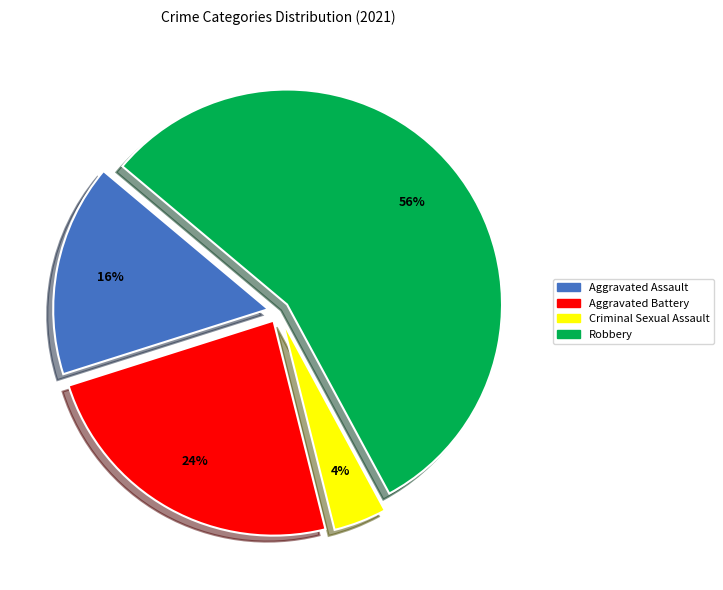

To the nearest percent, what portion does Robbery represent?

56%